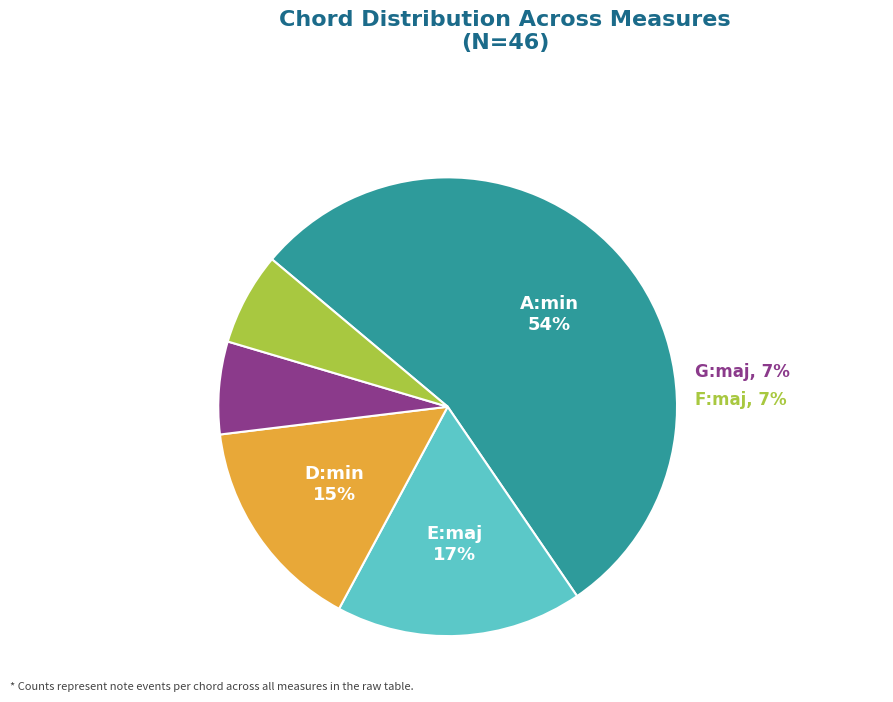

To the nearest percent, what percentage of the pie is F:maj?

7%